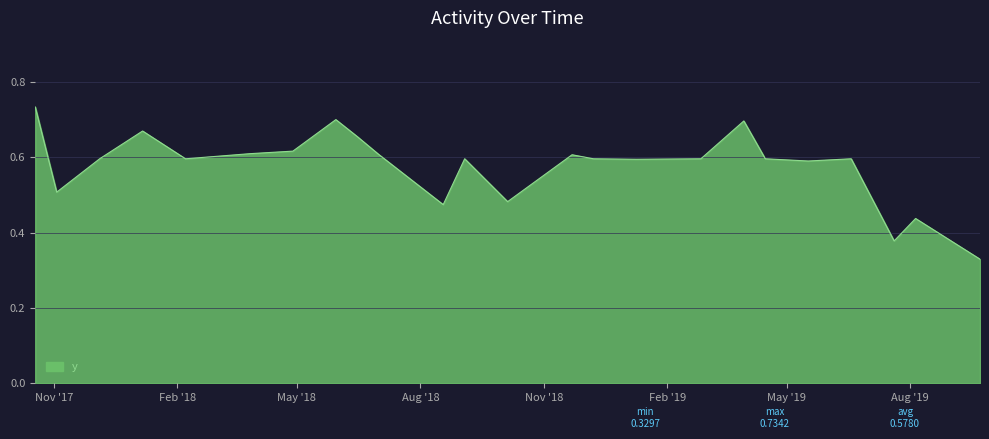

What is the maximum value shown in the chart?

0.7